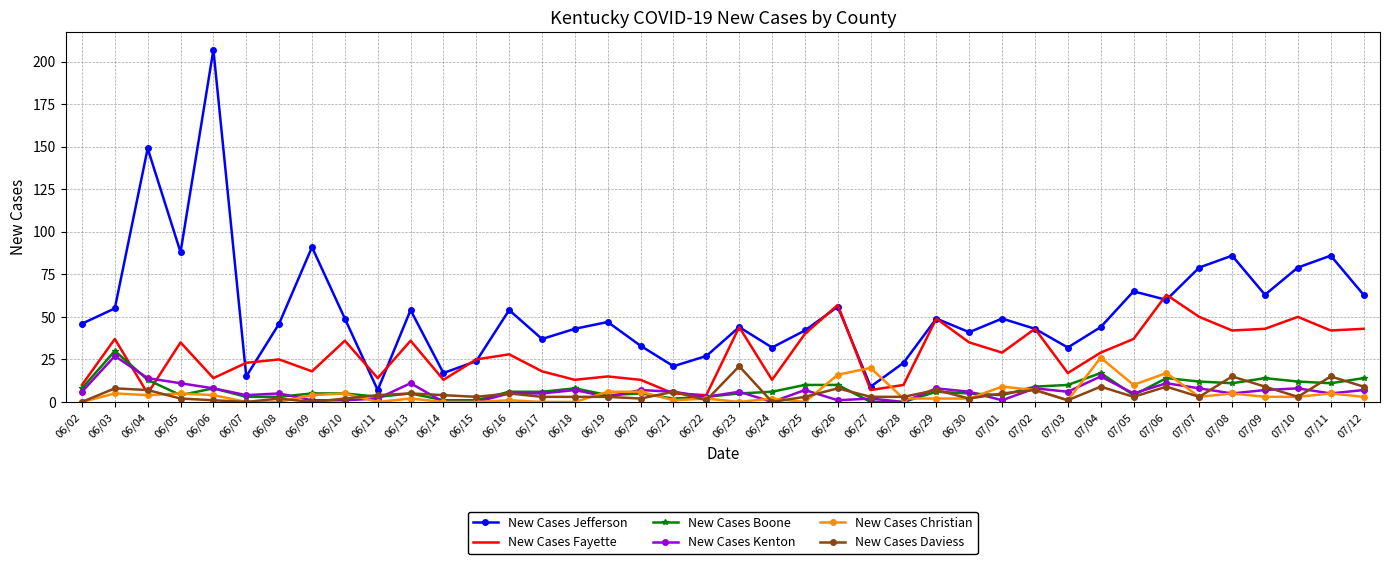

What is the average value of the New Cases Boone series?

7